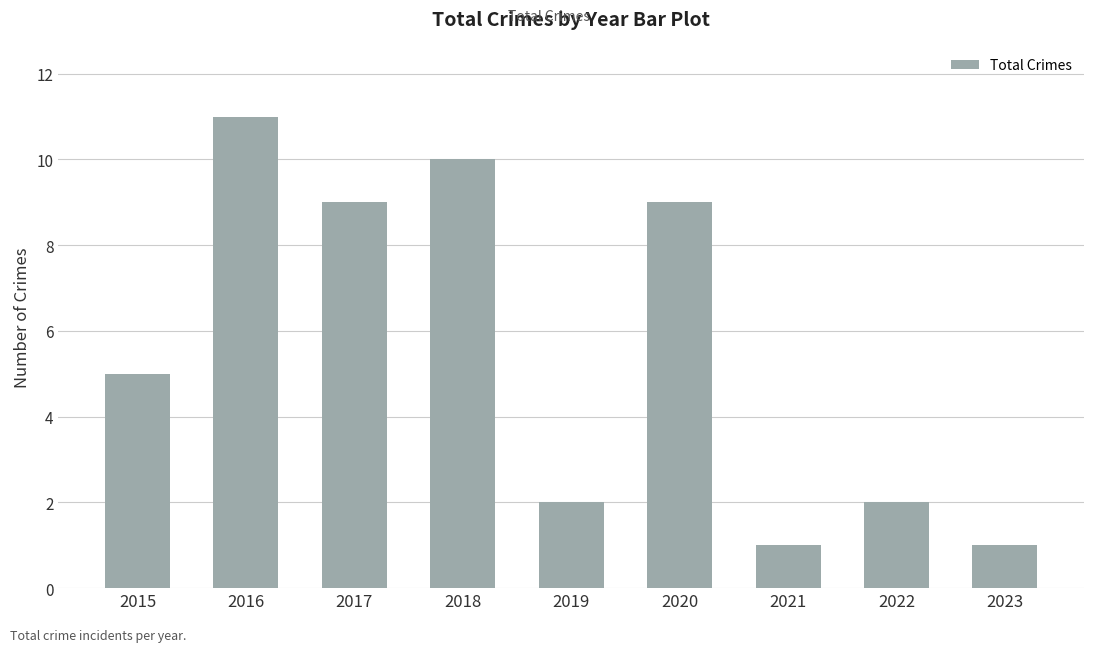

What is the average value?

6